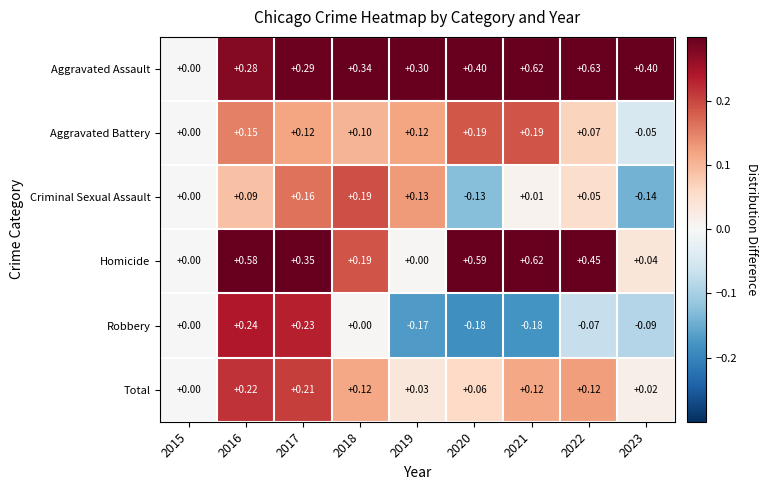

Count the number of data series in this chart.

6